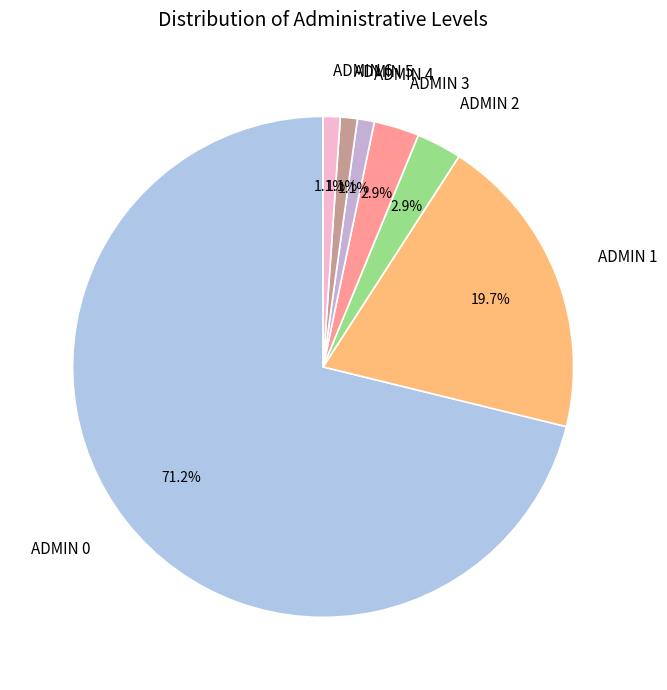

How much of the chart is everything except ADMIN 6?

98.9%